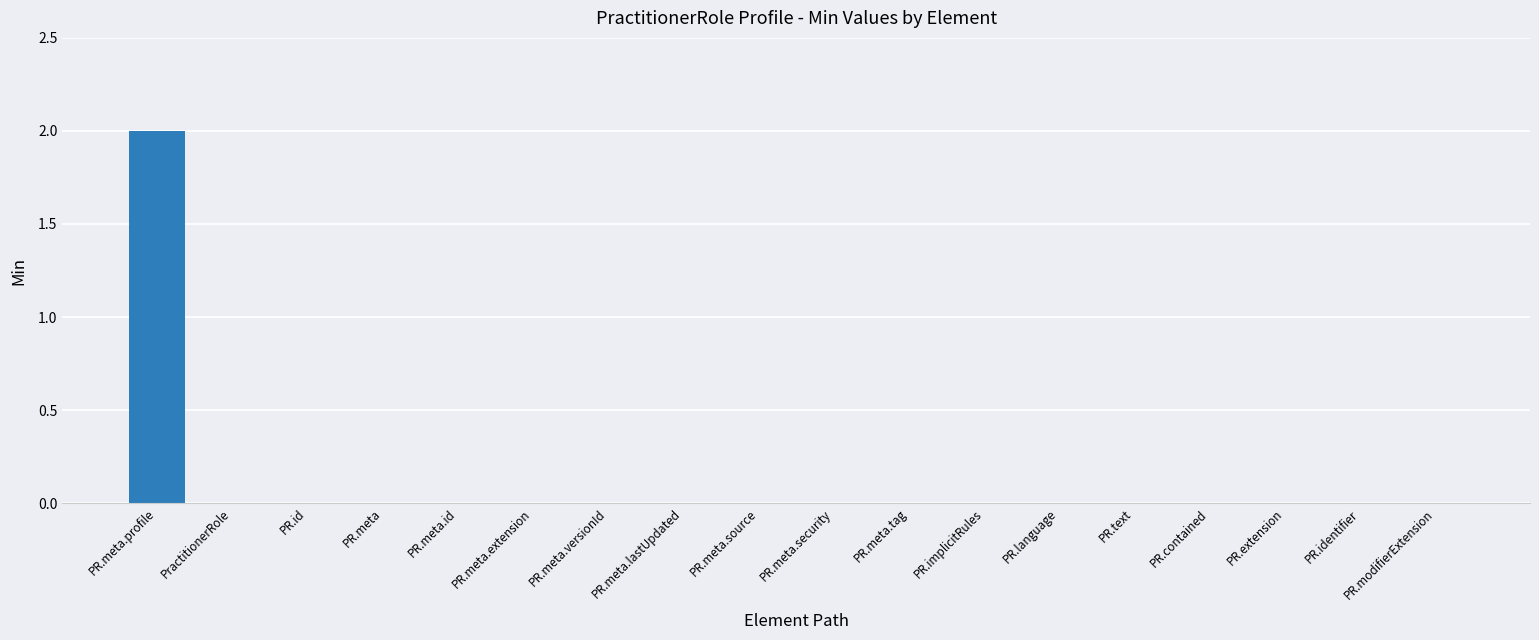

Which label corresponds to the largest value in the chart?

PR.meta.profile